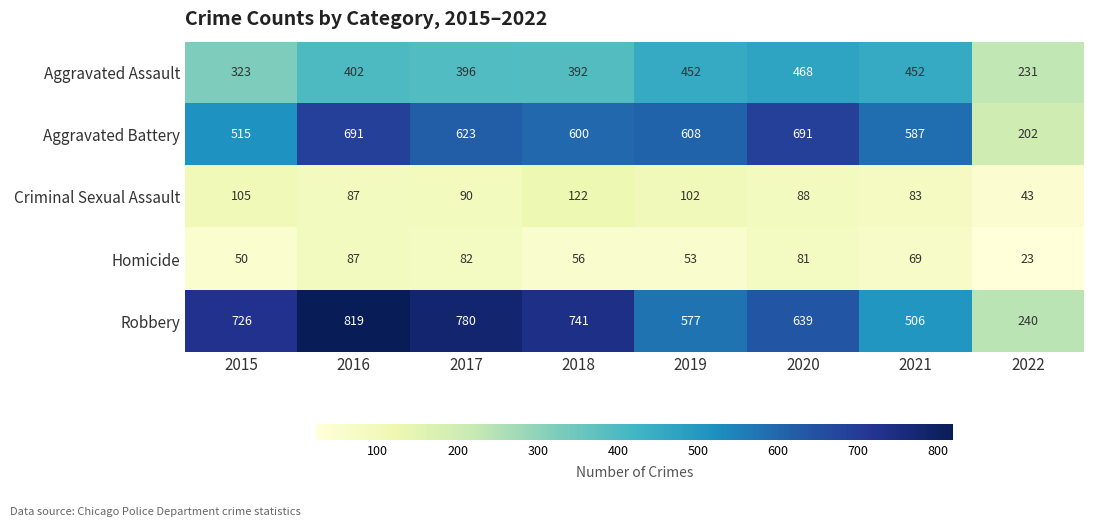

At 2020, list the series in order from smallest to largest.

Homicide, Criminal Sexual Assault, Aggravated Assault, Robbery, Aggravated Battery